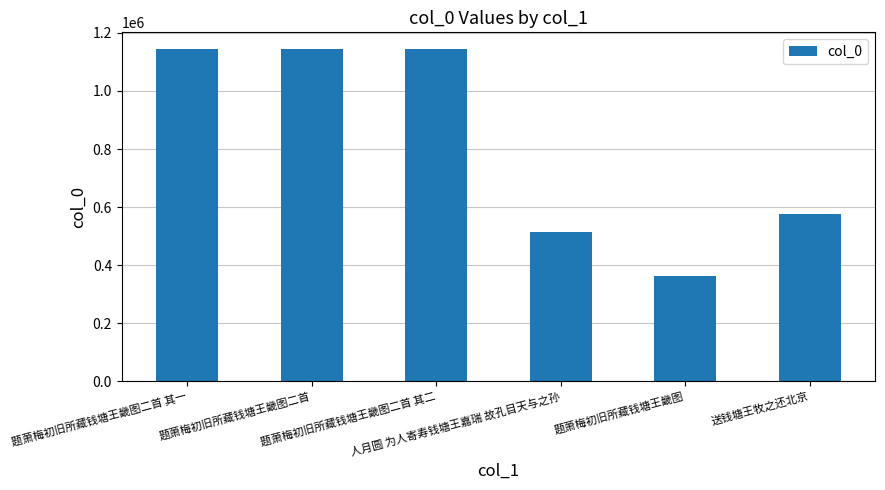

What position from the left is 送钱塘王牧之还北京?

6